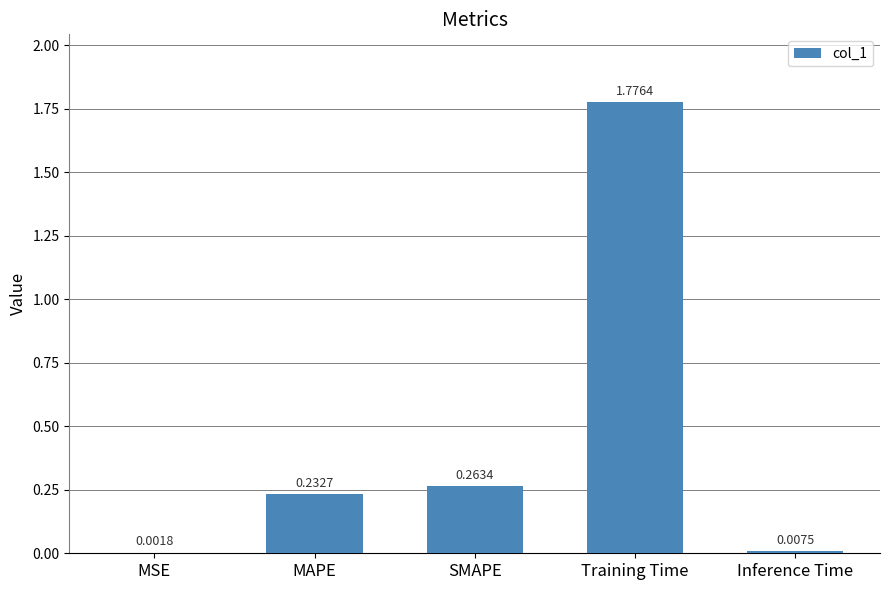

Which label corresponds to the largest value in the chart?

Training Time